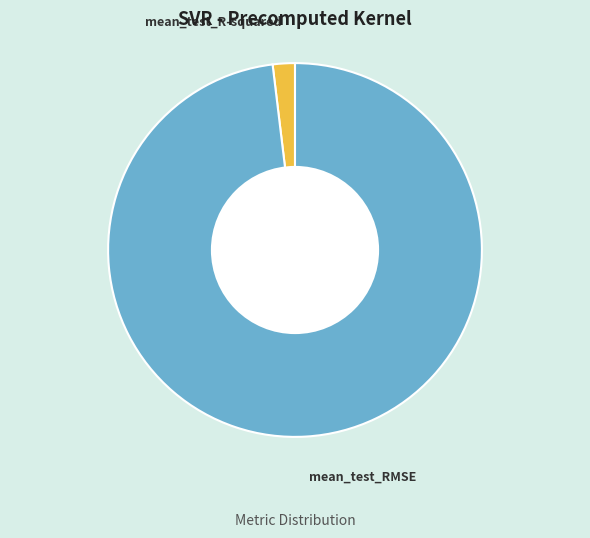

Is the sum of mean_test_R-squared and mean_test_RMSE greater than half?

Yes